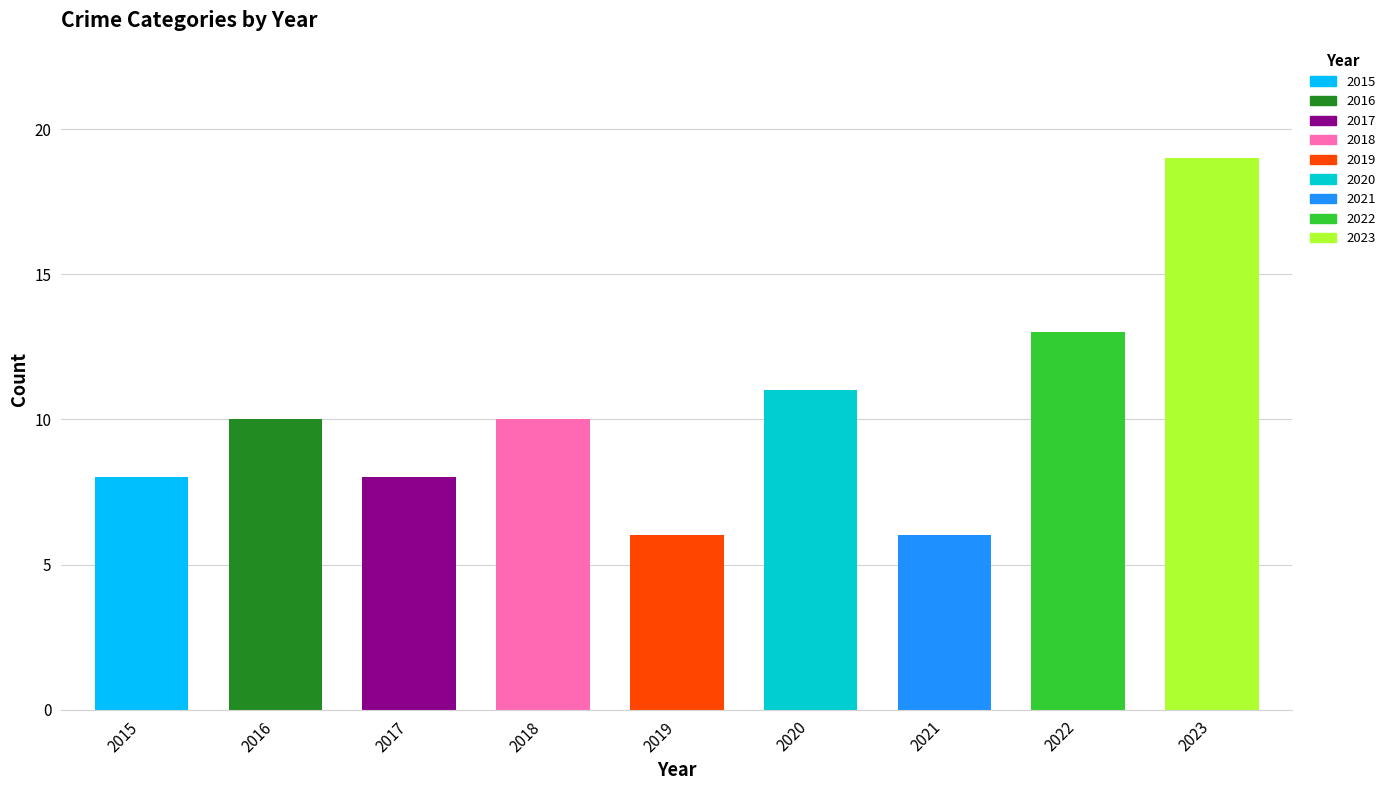

What is the greatest value displayed?

19